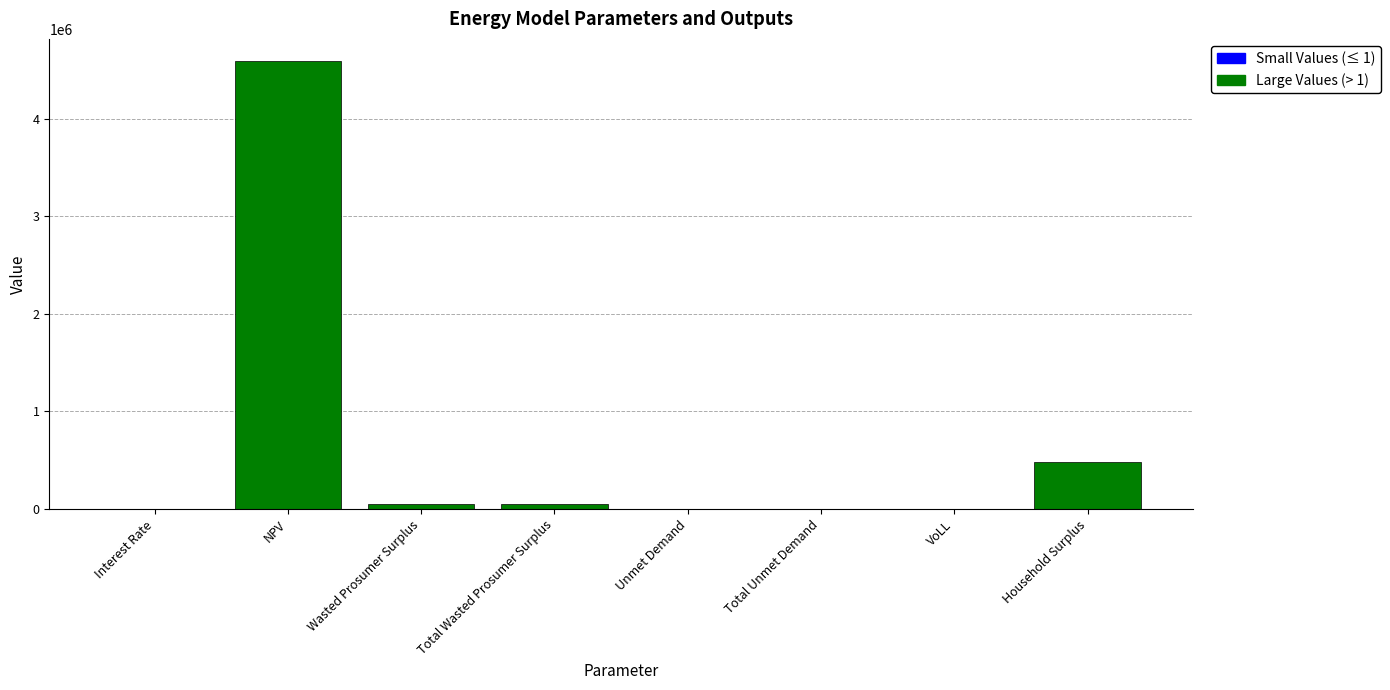

Is it true that the value at Household Surplus is 158030.2?

False